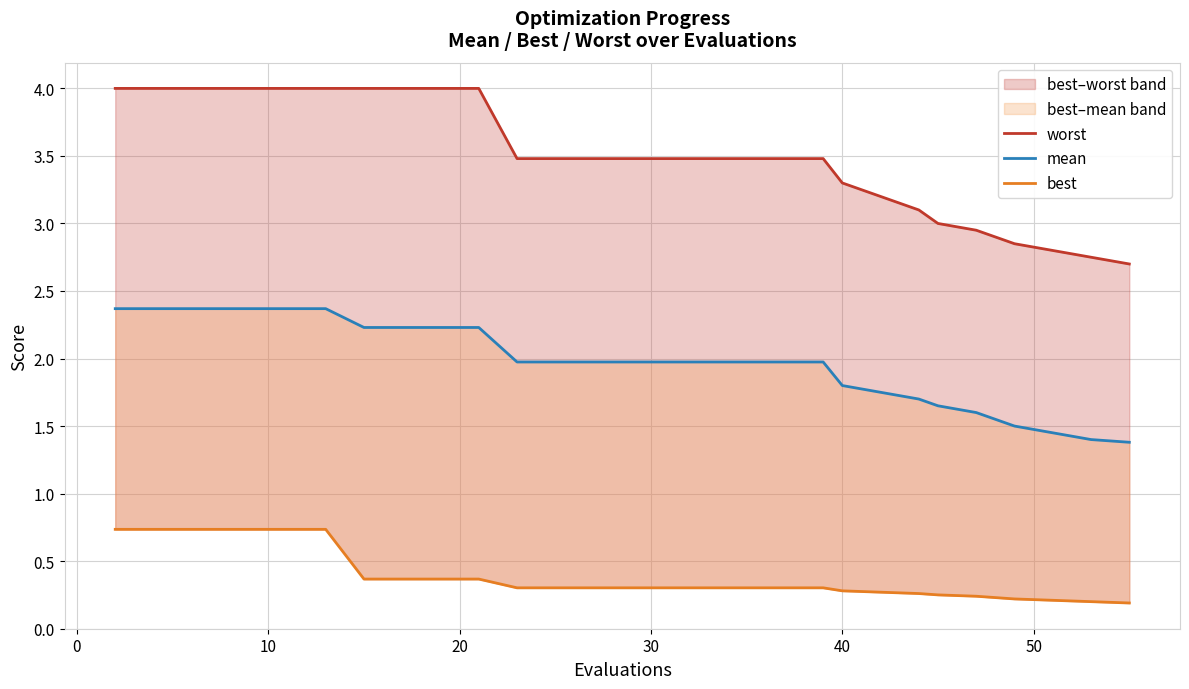

What is the average value of the mean series?

2.0